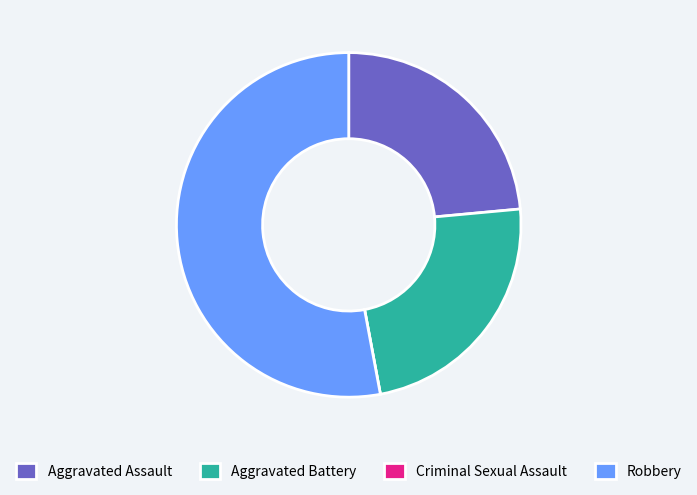

Which slice is the largest?

Robbery